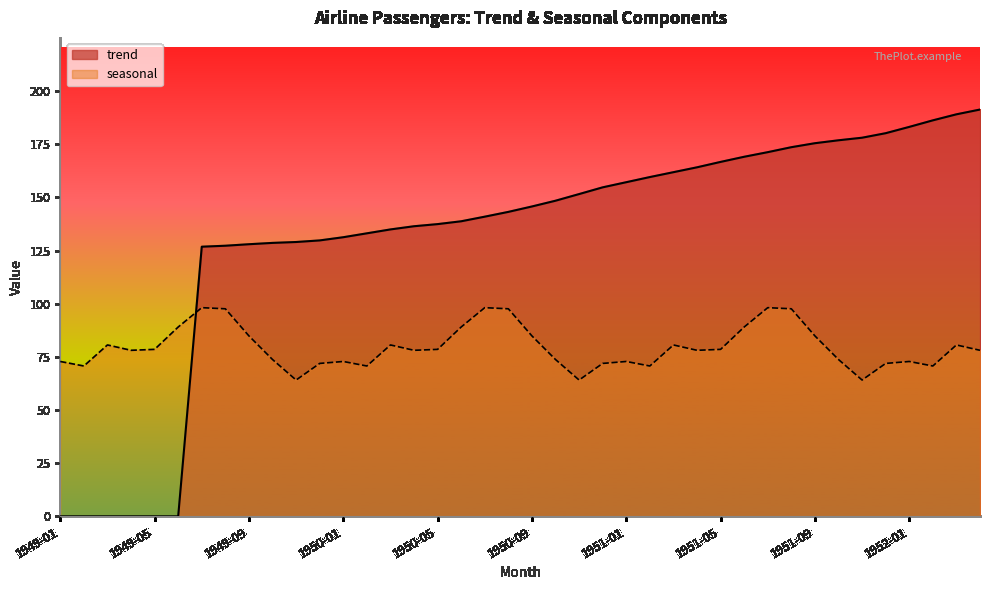

How many interior local peaks does the seasonal series have?

10